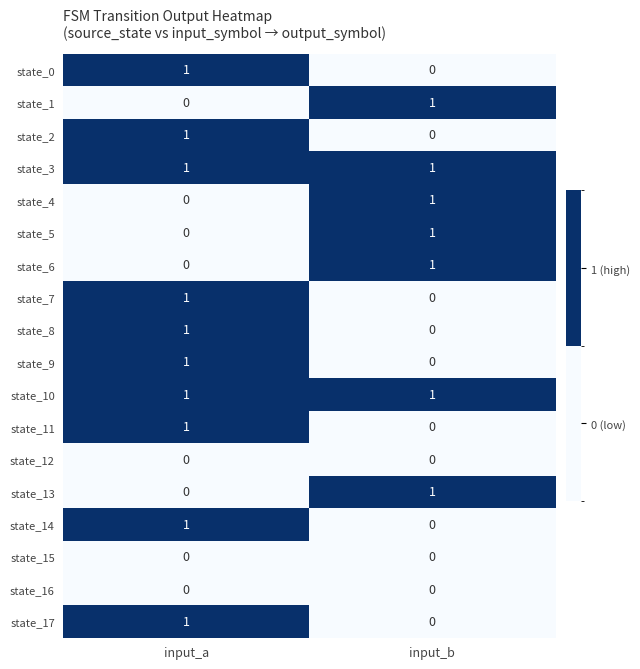

How many values in the state_5 series are below 1?

1